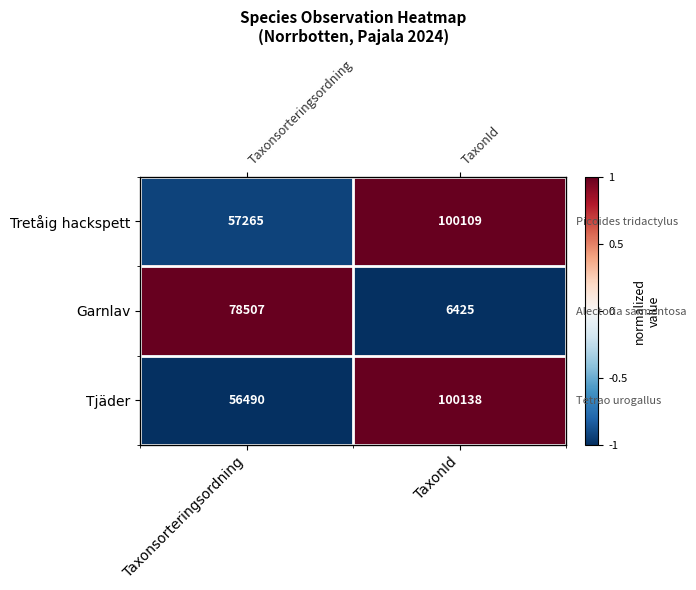

Read the Tretåig hackspett value at TaxonId.

1.0